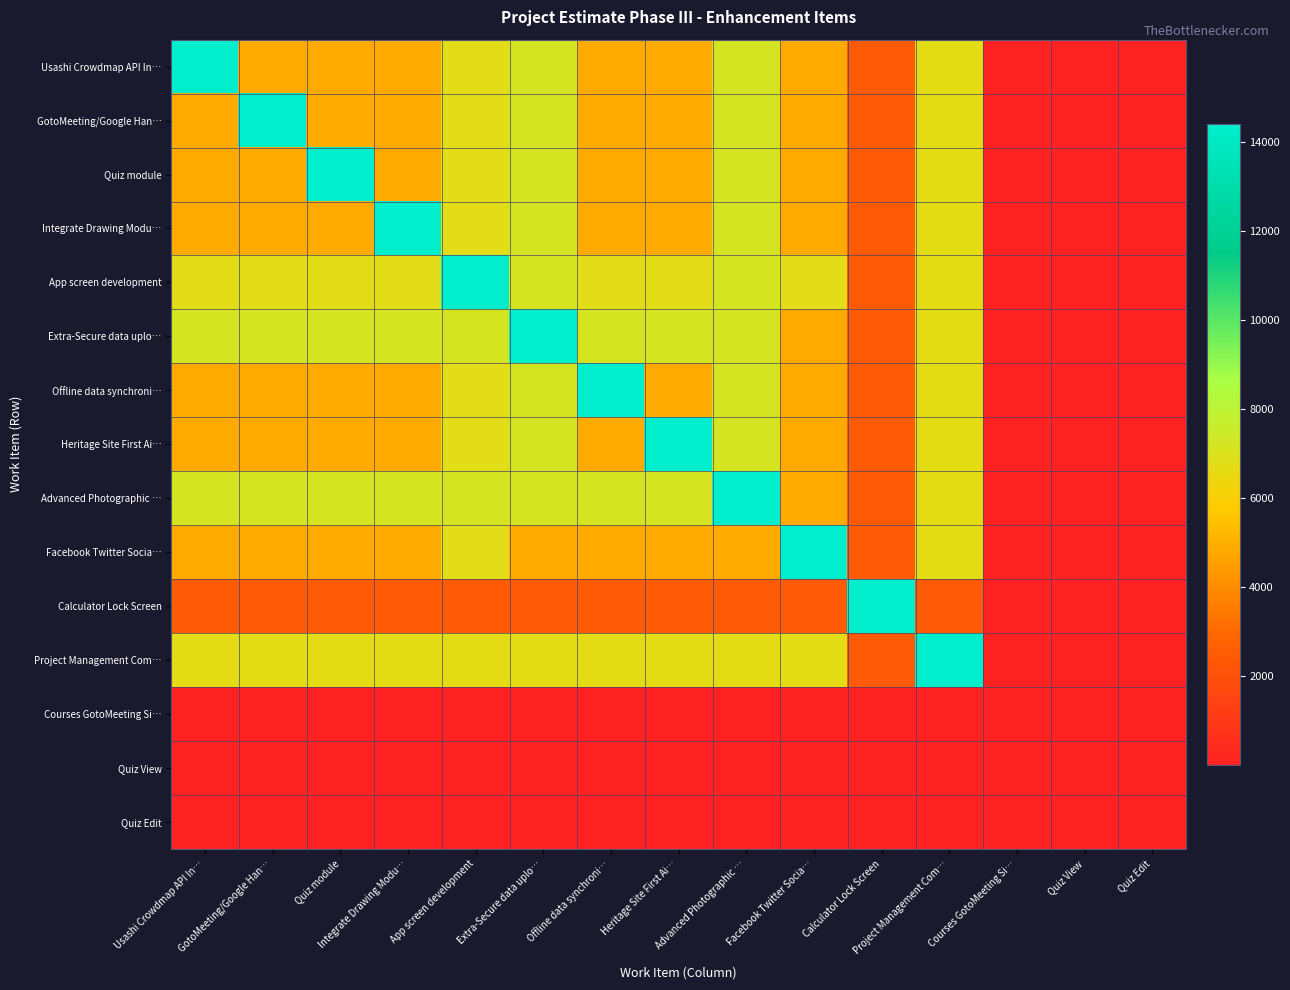

Reading left to right, list all the values displayed in this chart.

Usashi Crowdmap API In…: Usashi Crowdmap API In…=14400	GotoMeeting/Google Han…=4800	Quiz module=4800	Integrate Drawing Modu…=4800	App screen development=6720	Extra-Secure data uplo…=7200	Offline data synchroni…=4800	Heritage Site First Ai…=4800	Advanced Photographic …=7200	Facebook Twitter Socia…=4800	Calculator Lock Screen=2400	Project Management Com…=6672	Courses GotoMeeting Si…=8	Quiz View=24	Quiz Edit=24
GotoMeeting/Google Han…: Usashi Crowdmap API In…=4800	GotoMeeting/Google Han…=14400	Quiz module=4800	Integrate Drawing Modu…=4800	App screen development=6720	Extra-Secure data uplo…=7200	Offline data synchroni…=4800	Heritage Site First Ai…=4800	Advanced Photographic …=7200	Facebook Twitter Socia…=4800	Calculator Lock Screen=2400	Project Management Com…=6672	Courses GotoMeeting Si…=8	Quiz View=24	Quiz Edit=24
Quiz module: Usashi Crowdmap API In…=4800	GotoMeeting/Google Han…=4800	Quiz module=14400	Integrate Drawing Modu…=4800	App screen development=6720	Extra-Secure data uplo…=7200	Offline data synchroni…=4800	Heritage Site First Ai…=4800	Advanced Photographic …=7200	Facebook Twitter Socia…=4800	Calculator Lock Screen=2400	Project Management Com…=6672	Courses GotoMeeting Si…=8	Quiz View=24	Quiz Edit=24
Integrate Drawing Modu…: Usashi Crowdmap API In…=4800	GotoMeeting/Google Han…=4800	Quiz module=4800	Integrate Drawing Modu…=14400	App screen development=6720	Extra-Secure data uplo…=7200	Offline data synchroni…=4800	Heritage Site First Ai…=4800	Advanced Photographic …=7200	Facebook Twitter Socia…=4800	Calculator Lock Screen=2400	Project Management Com…=6672	Courses GotoMeeting Si…=8	Quiz View=24	Quiz Edit=24
App screen development: Usashi Crowdmap API In…=6720	GotoMeeting/Google Han…=6720	Quiz module=6720	Integrate Drawing Modu…=6720	App screen development=14400	Extra-Secure data uplo…=7200	Offline data synchroni…=6720	Heritage Site First Ai…=6720	Advanced Photographic …=7200	Facebook Twitter Socia…=6720	Calculator Lock Screen=2400	Project Management Com…=6672	Courses GotoMeeting Si…=8	Quiz View=24	Quiz Edit=24
Extra-Secure data uplo…: Usashi Crowdmap API In…=7200	GotoMeeting/Google Han…=7200	Quiz module=7200	Integrate Drawing Modu…=7200	App screen development=7200	Extra-Secure data uplo…=14400	Offline data synchroni…=7200	Heritage Site First Ai…=7200	Advanced Photographic …=7200	Facebook Twitter Socia…=4800	Calculator Lock Screen=2400	Project Management Com…=6672	Courses GotoMeeting Si…=8	Quiz View=24	Quiz Edit=24
Offline data synchroni…: Usashi Crowdmap API In…=4800	GotoMeeting/Google Han…=4800	Quiz module=4800	Integrate Drawing Modu…=4800	App screen development=6720	Extra-Secure data uplo…=7200	Offline data synchroni…=14400	Heritage Site First Ai…=4800	Advanced Photographic …=7200	Facebook Twitter Socia…=4800	Calculator Lock Screen=2400	Project Management Com…=6672	Courses GotoMeeting Si…=8	Quiz View=24	Quiz Edit=24
Heritage Site First Ai…: Usashi Crowdmap API In…=4800	GotoMeeting/Google Han…=4800	Quiz module=4800	Integrate Drawing Modu…=4800	App screen development=6720	Extra-Secure data uplo…=7200	Offline data synchroni…=4800	Heritage Site First Ai…=14400	Advanced Photographic …=7200	Facebook Twitter Socia…=4800	Calculator Lock Screen=2400	Project Management Com…=6672	Courses GotoMeeting Si…=8	Quiz View=24	Quiz Edit=24
Advanced Photographic …: Usashi Crowdmap API In…=7200	GotoMeeting/Google Han…=7200	Quiz module=7200	Integrate Drawing Modu…=7200	App screen development=7200	Extra-Secure data uplo…=7200	Offline data synchroni…=7200	Heritage Site First Ai…=7200	Advanced Photographic …=14400	Facebook Twitter Socia…=4800	Calculator Lock Screen=2400	Project Management Com…=6672	Courses GotoMeeting Si…=8	Quiz View=24	Quiz Edit=24
Facebook Twitter Socia…: Usashi Crowdmap API In…=4800	GotoMeeting/Google Han…=4800	Quiz module=4800	Integrate Drawing Modu…=4800	App screen development=6720	Extra-Secure data uplo…=4800	Offline data synchroni…=4800	Heritage Site First Ai…=4800	Advanced Photographic …=4800	Facebook Twitter Socia…=14400	Calculator Lock Screen=2400	Project Management Com…=6672	Courses GotoMeeting Si…=8	Quiz View=24	Quiz Edit=24
Calculator Lock Screen: Usashi Crowdmap API In…=2400	GotoMeeting/Google Han…=2400	Quiz module=2400	Integrate Drawing Modu…=2400	App screen development=2400	Extra-Secure data uplo…=2400	Offline data synchroni…=2400	Heritage Site First Ai…=2400	Advanced Photographic …=2400	Facebook Twitter Socia…=2400	Calculator Lock Screen=14400	Project Management Com…=2400	Courses GotoMeeting Si…=8	Quiz View=24	Quiz Edit=24
Project Management Com…: Usashi Crowdmap API In…=6672	GotoMeeting/Google Han…=6672	Quiz module=6672	Integrate Drawing Modu…=6672	App screen development=6672	Extra-Secure data uplo…=6672	Offline data synchroni…=6672	Heritage Site First Ai…=6672	Advanced Photographic …=6672	Facebook Twitter Socia…=6672	Calculator Lock Screen=2400	Project Management Com…=14400	Courses GotoMeeting Si…=8	Quiz View=24	Quiz Edit=24
Courses GotoMeeting Si…: Usashi Crowdmap API In…=8	GotoMeeting/Google Han…=8	Quiz module=8	Integrate Drawing Modu…=8	App screen development=8	Extra-Secure data uplo…=8	Offline data synchroni…=8	Heritage Site First Ai…=8	Advanced Photographic …=8	Facebook Twitter Socia…=8	Calculator Lock Screen=8	Project Management Com…=8	Courses GotoMeeting Si…=56	Quiz View=24	Quiz Edit=24
Quiz View: Usashi Crowdmap API In…=24	GotoMeeting/Google Han…=24	Quiz module=24	Integrate Drawing Modu…=24	App screen development=24	Extra-Secure data uplo…=24	Offline data synchroni…=24	Heritage Site First Ai…=24	Advanced Photographic …=24	Facebook Twitter Socia…=24	Calculator Lock Screen=24	Project Management Com…=24	Courses GotoMeeting Si…=24	Quiz View=56	Quiz Edit=24
Quiz Edit: Usashi Crowdmap API In…=24	GotoMeeting/Google Han…=24	Quiz module=24	Integrate Drawing Modu…=24	App screen development=24	Extra-Secure data uplo…=24	Offline data synchroni…=24	Heritage Site First Ai…=24	Advanced Photographic …=24	Facebook Twitter Socia…=24	Calculator Lock Screen=24	Project Management Com…=24	Courses GotoMeeting Si…=24	Quiz View=24	Quiz Edit=56